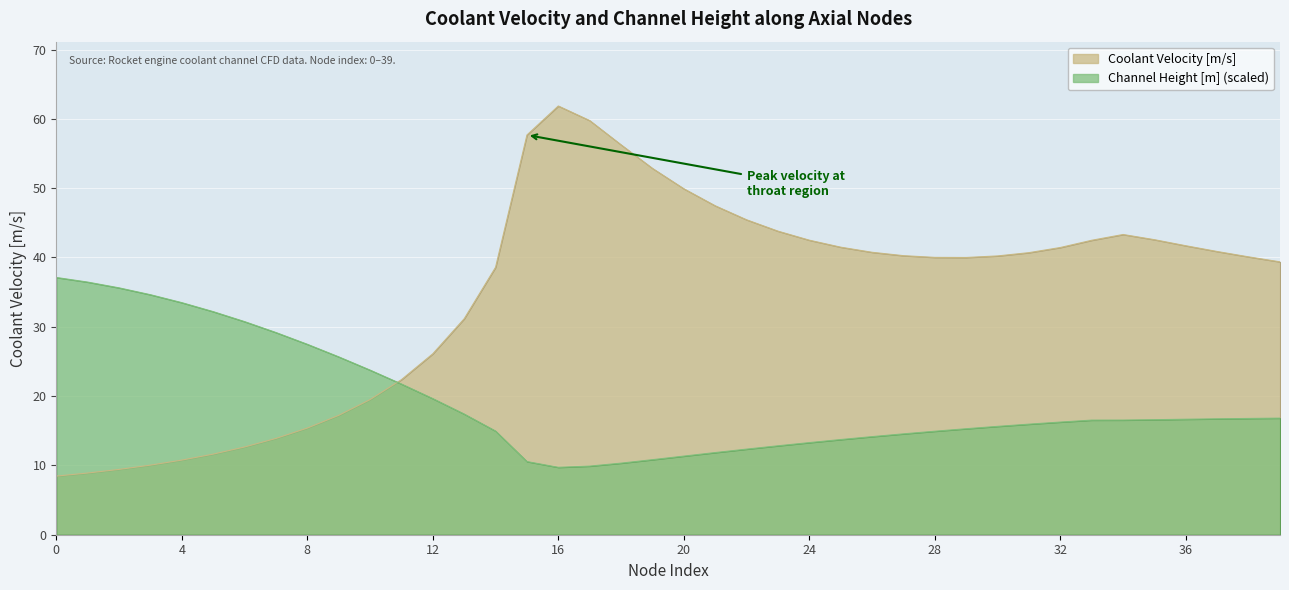

Which series has the largest total across all categories?

Coolant Velocity [m/s]